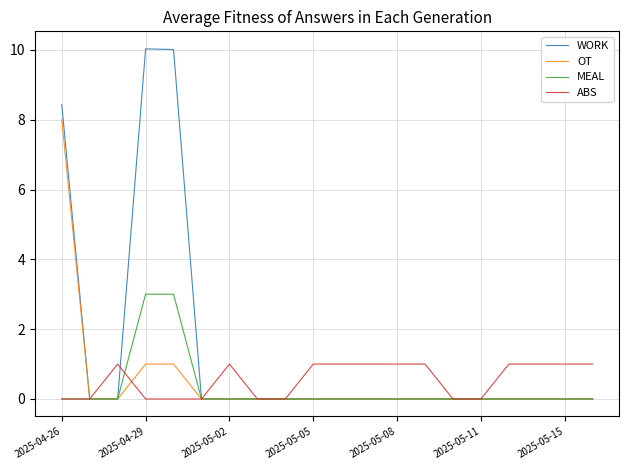

Which series has the widest spread of values?

WORK